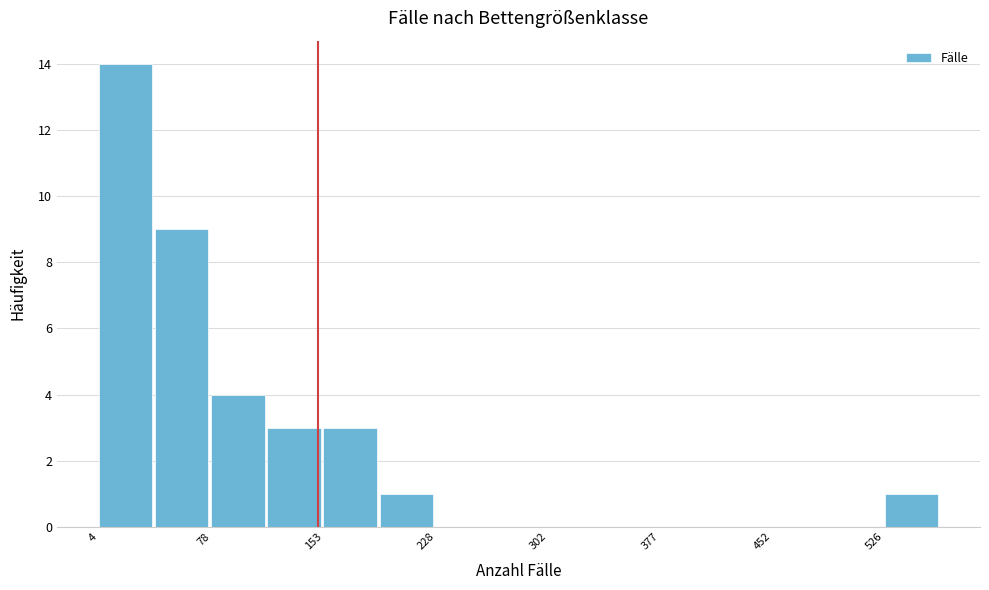

Read against the x-axis, roughly where is the centre of the tallest bar?

20